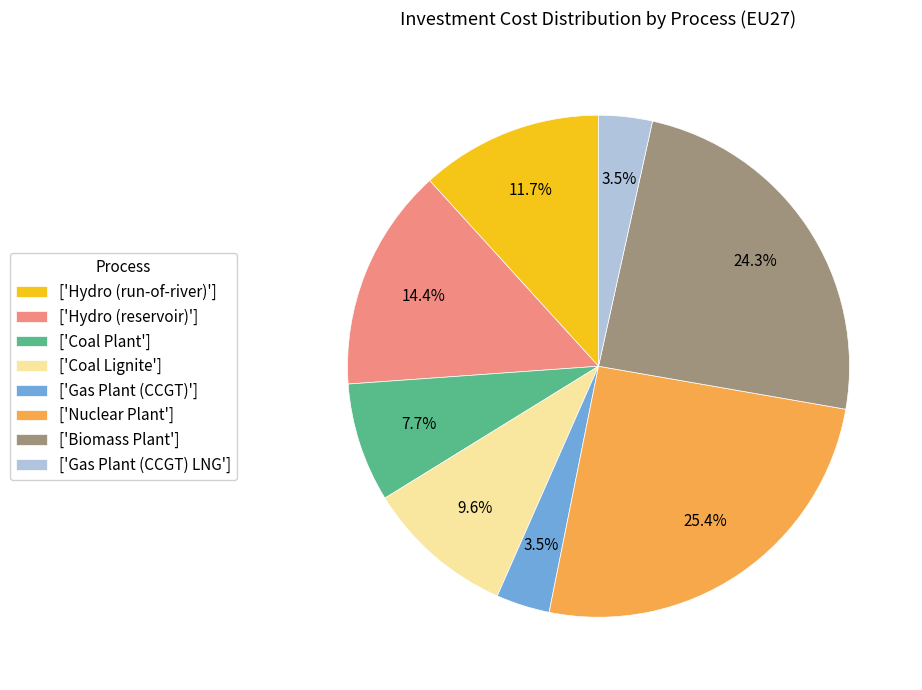

Which slice is the largest?

['Nuclear Plant']